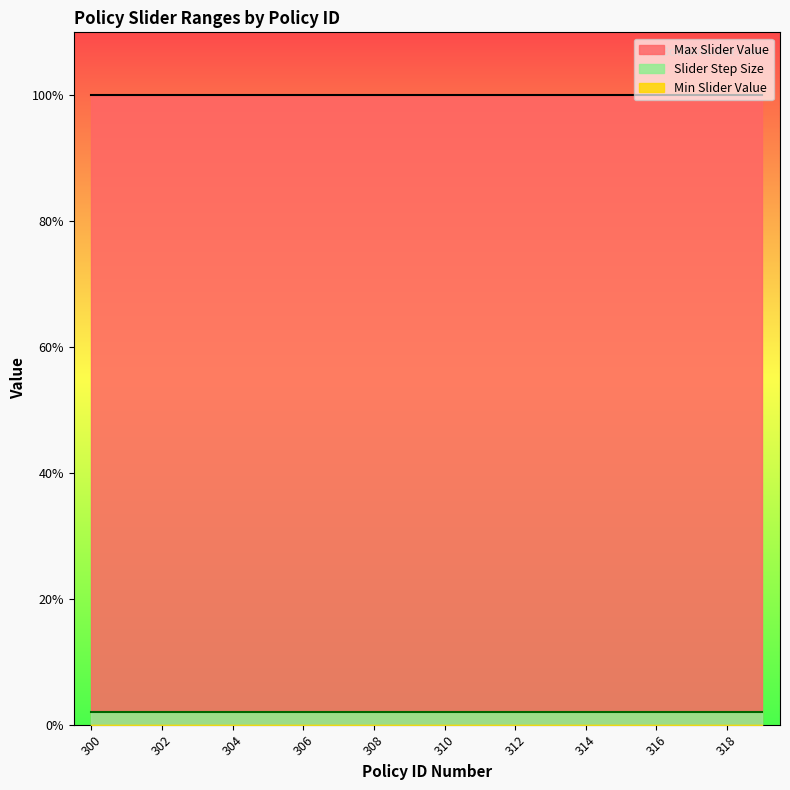

Rank the series by their maximum value, from highest to lowest.

Max Slider Value, Slider Step Size, Min Slider Value